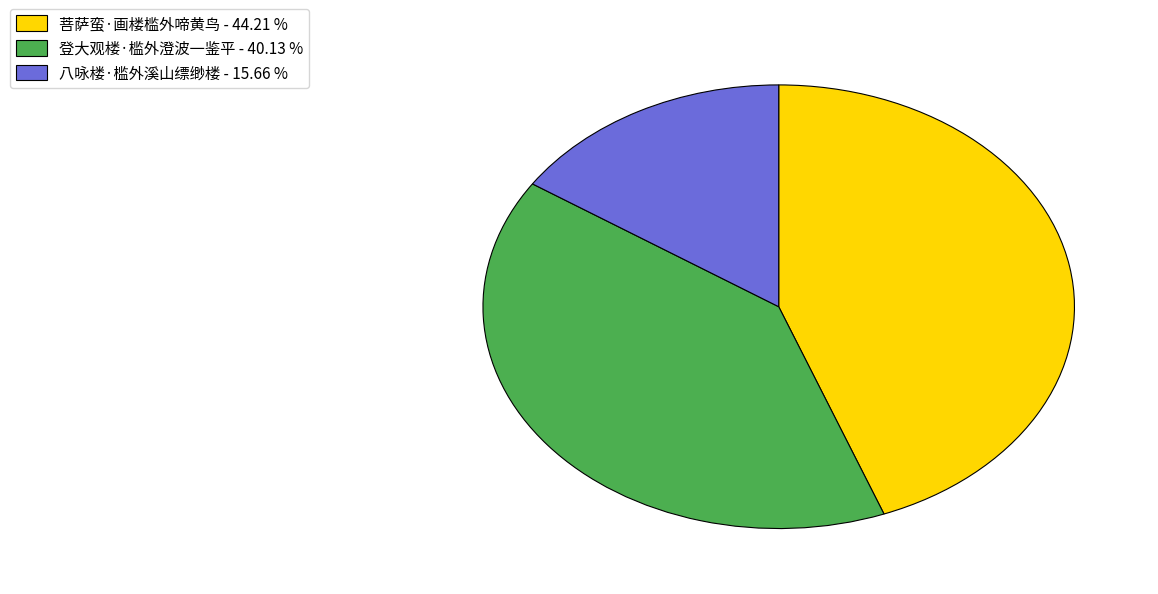

Which slice is the smallest?

八咏楼·槛外溪山缥缈楼